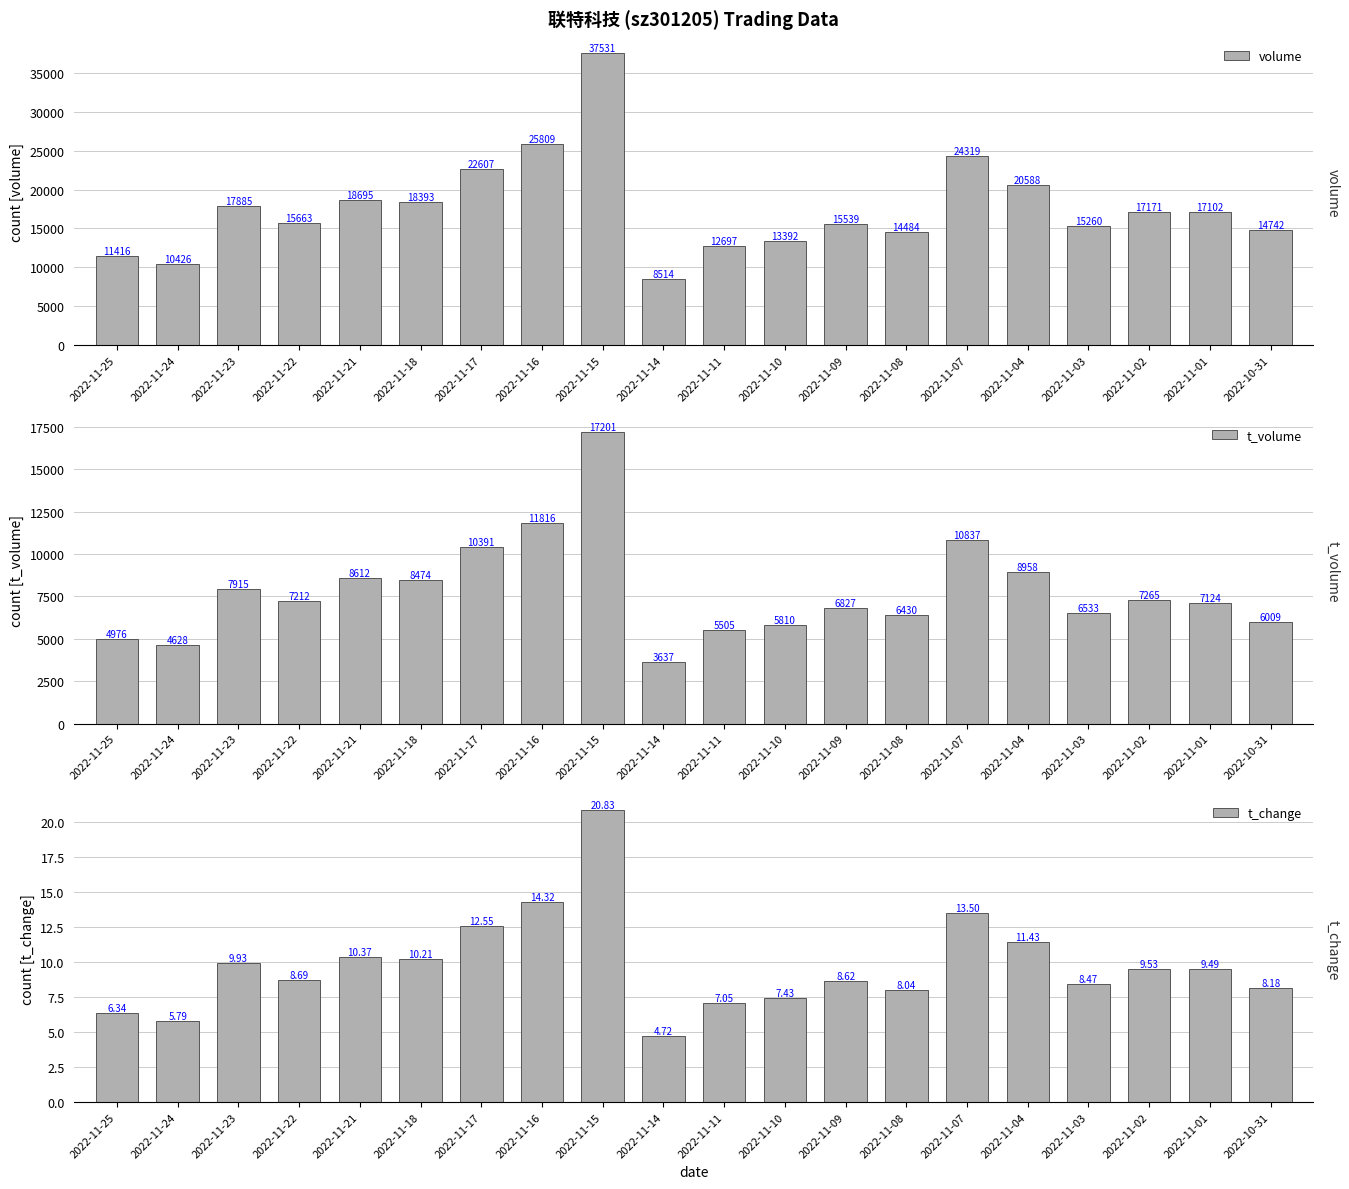

What is the maximum value shown in the chart?

37531.0